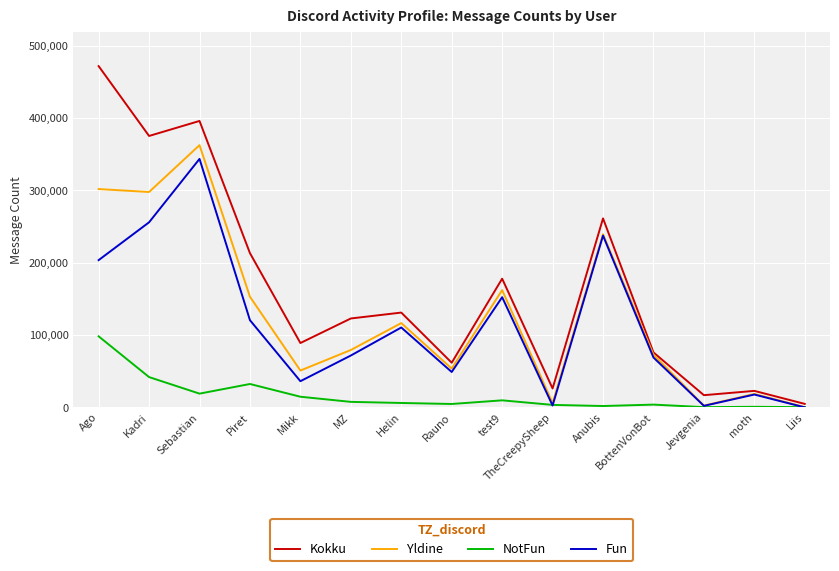

True or false: Fun has a value of 343659 at Sebastian.

True